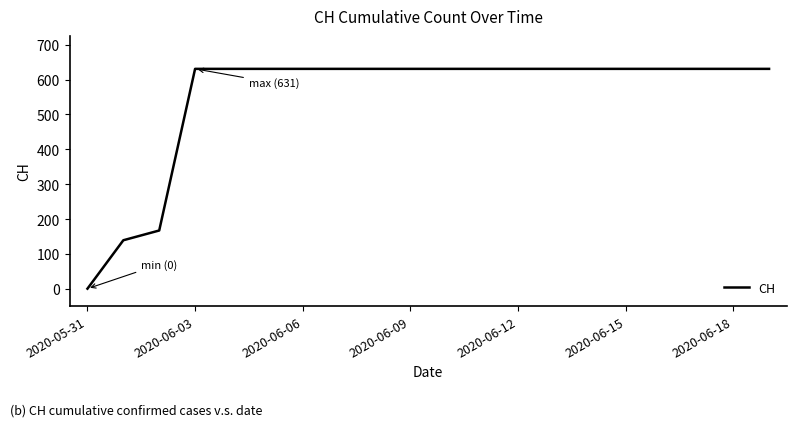

What is the maximum value shown in the chart?

631